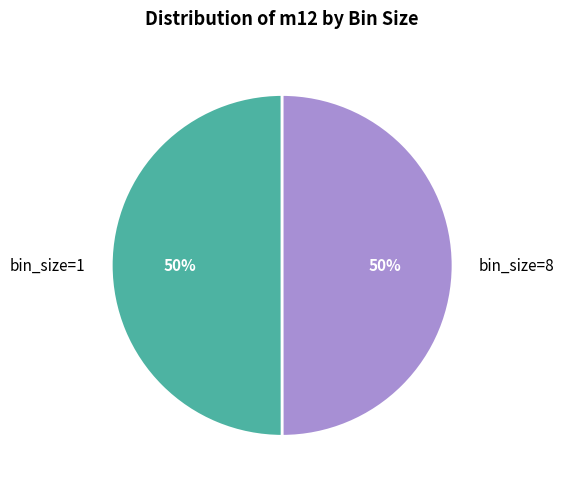

Is it true that bin_size=8 is 60% of the pie?

False